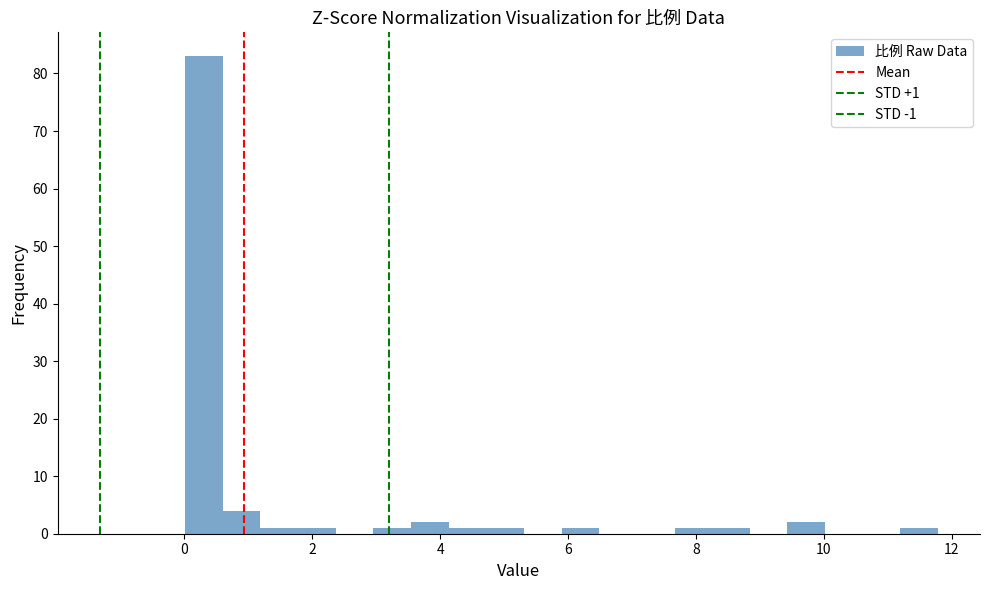

Read against the x-axis, roughly where is the centre of the tallest bar?

0.4